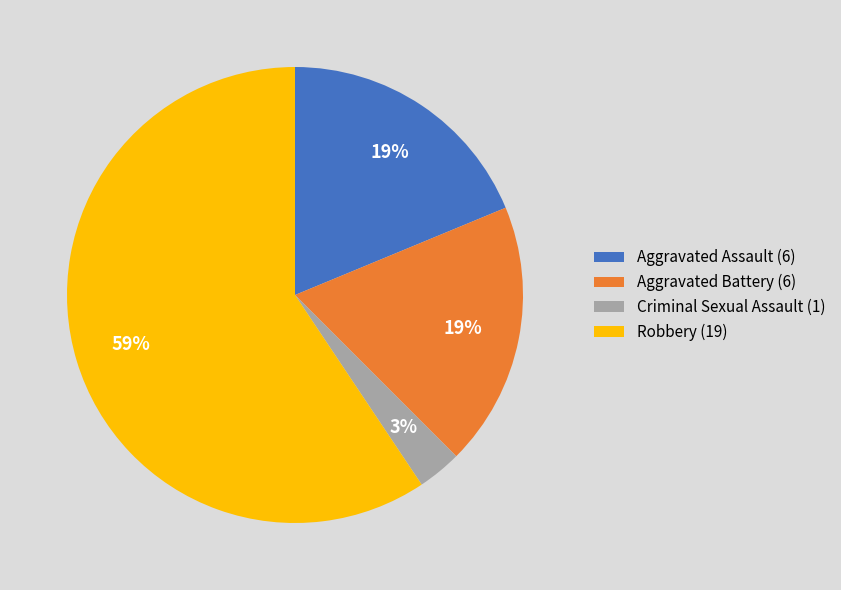

How many segments does this pie chart have?

4